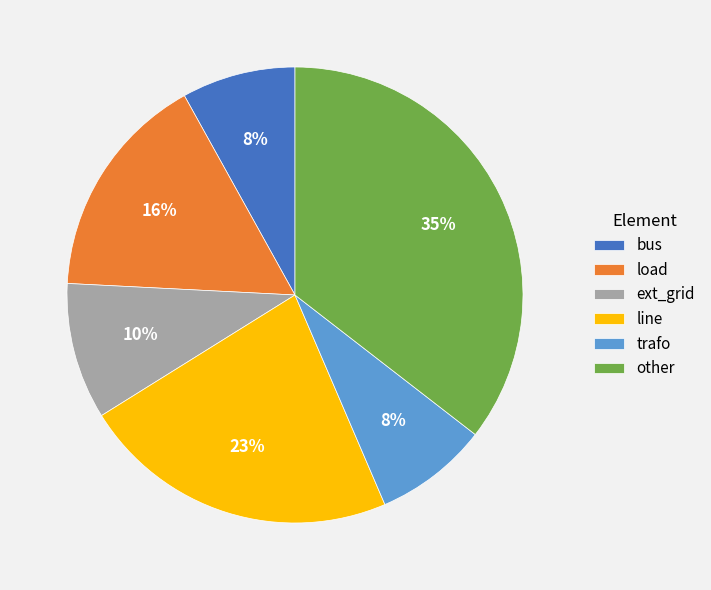

To the nearest percent, what percentage of the pie is trafo?

8%